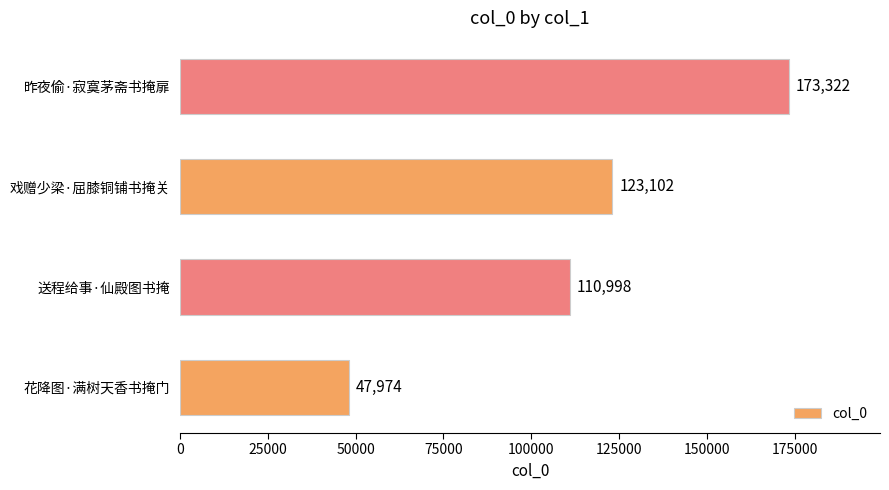

List the labels in order of value, largest first.

昨夜偷·寂寞茅斋书掩扉, 戏赠少梁·屈膝铜铺书掩关, 送程给事·仙殿图书掩, 花降图·满树天香书掩门